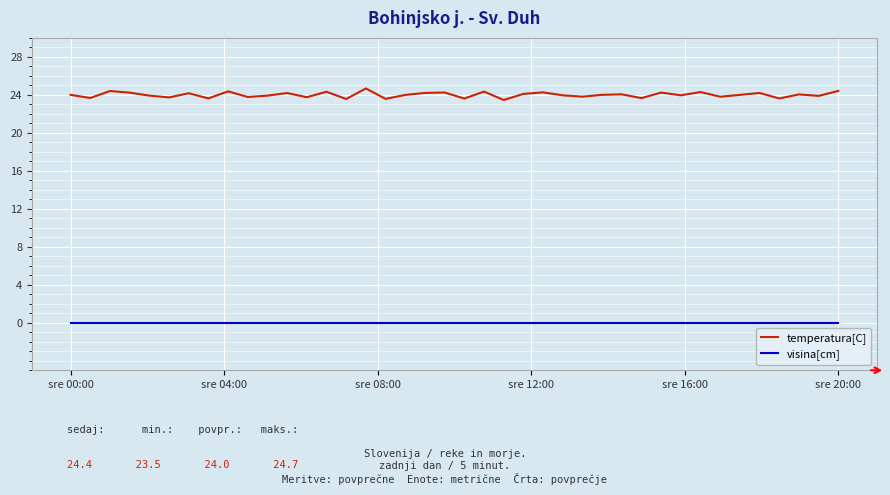

Rank the series by their maximum value, from highest to lowest.

temperatura[C], visina[cm]